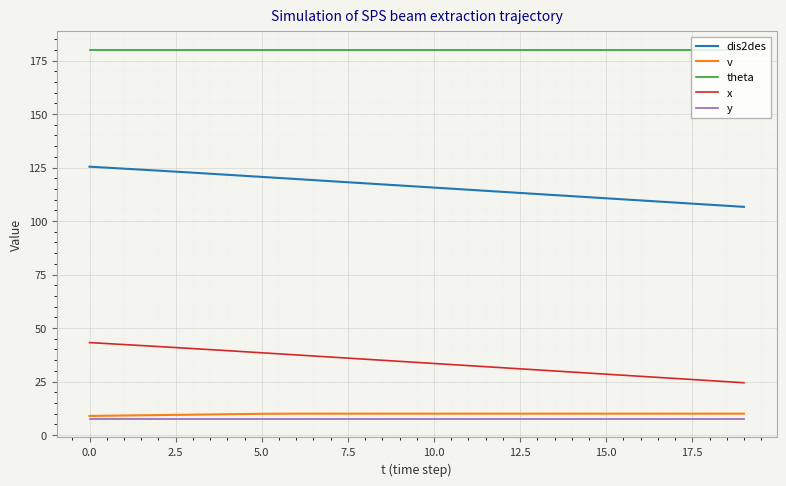

What is the lowest value of the y series?

7.5